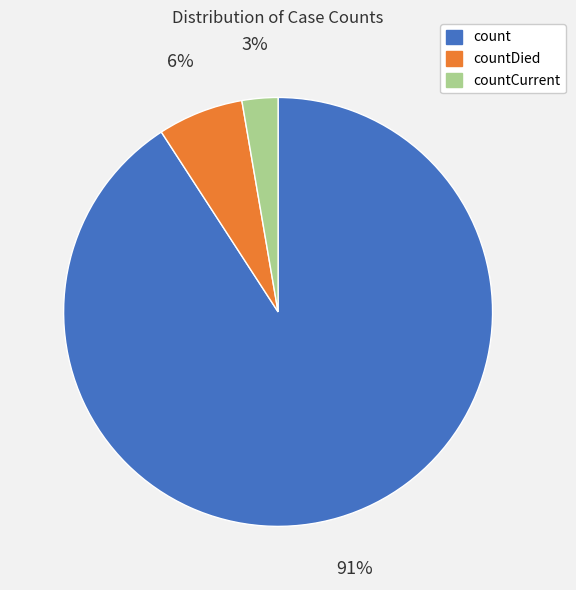

Combined, do count and countDied account for over 50%?

Yes